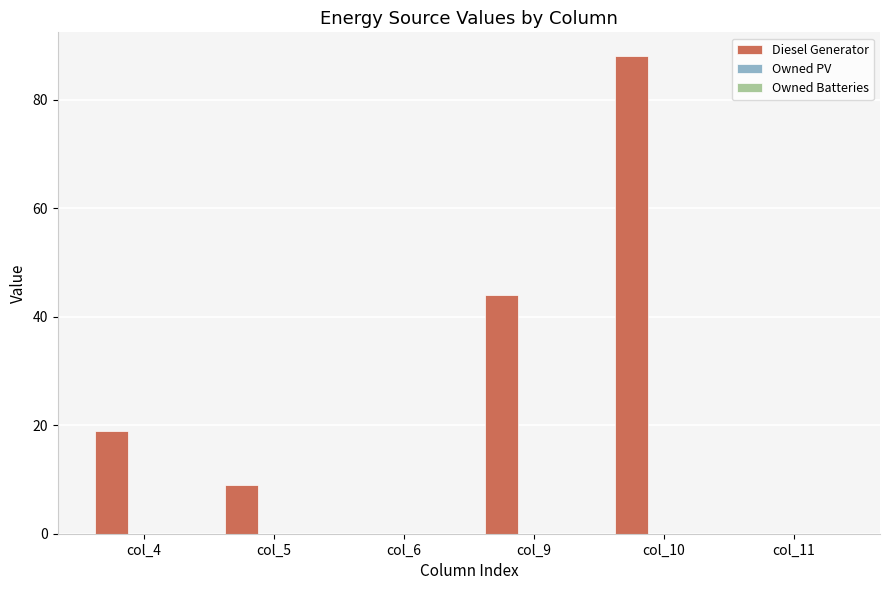

Which category has the highest value across all series?

col_10